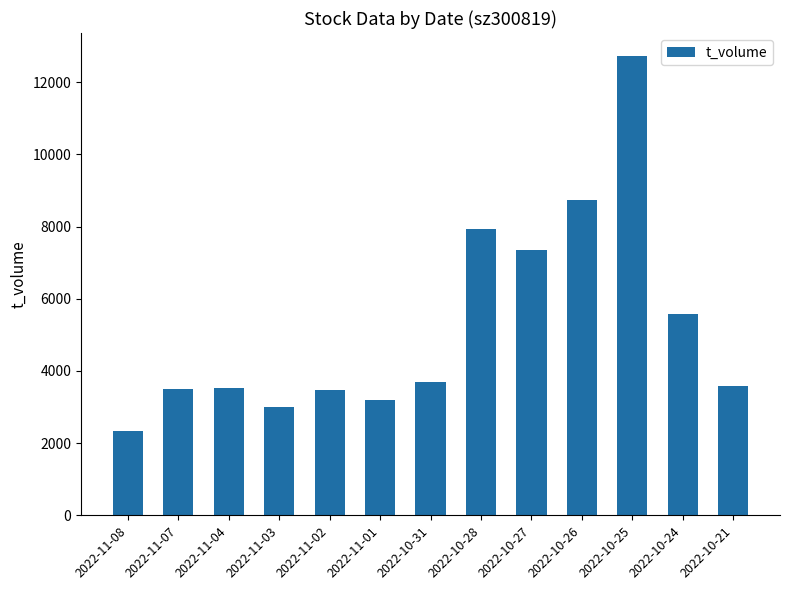

True or false: the data shows 3579 at 2022-10-21.

True